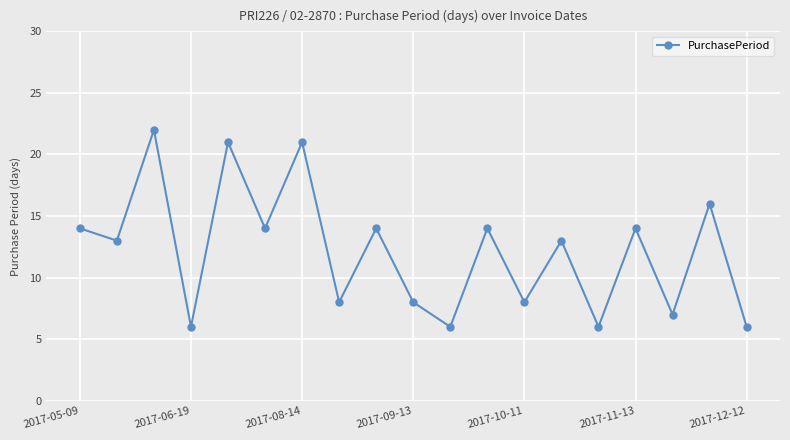

How many interior local peaks (higher than both neighbors) does the data have?

8